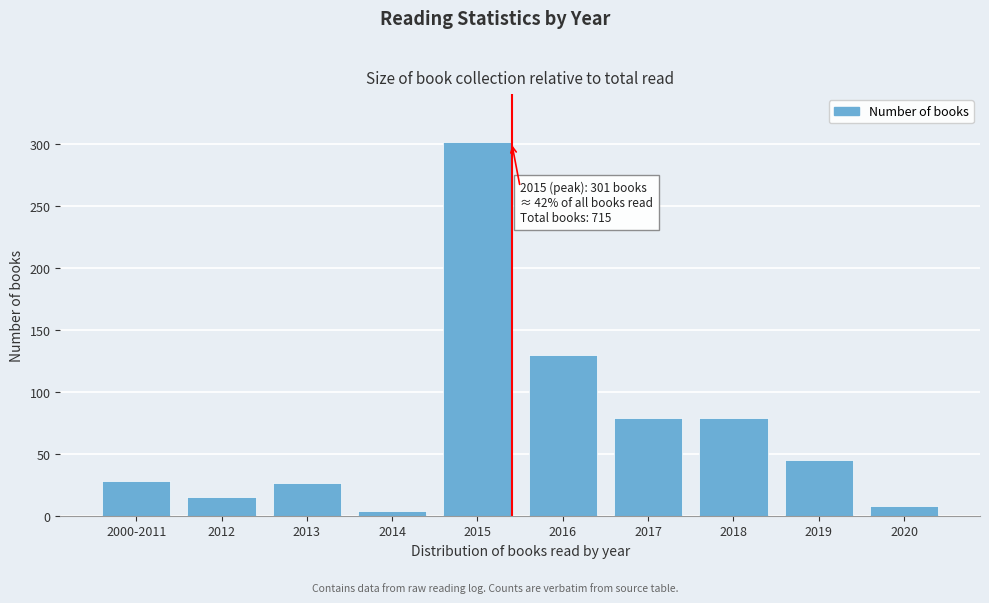

Reading left to right, list all the values displayed in this chart.

28	15	26	4	301	130	79	79	45	8